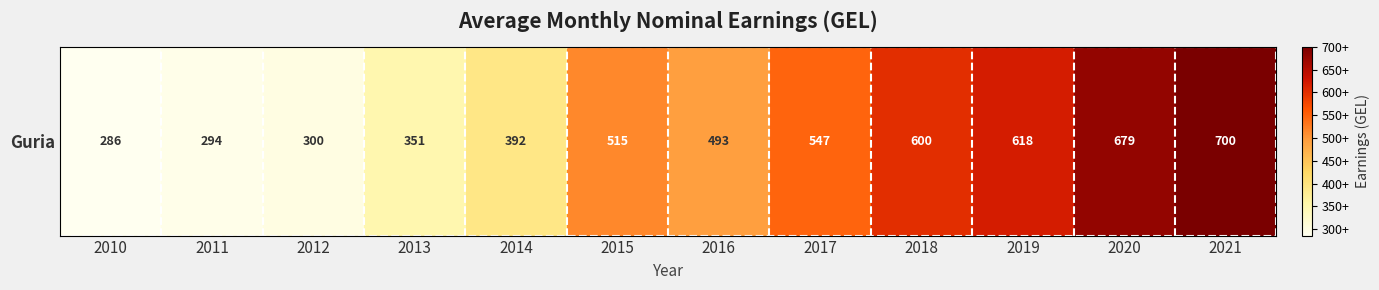

Count the number of values greater than 515.

6